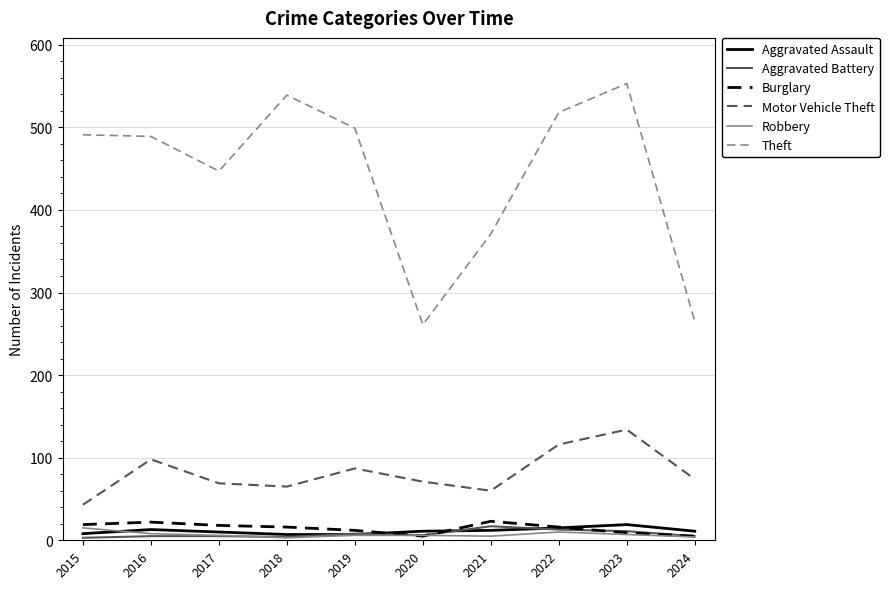

At which category is the sum across all series the highest?

2023